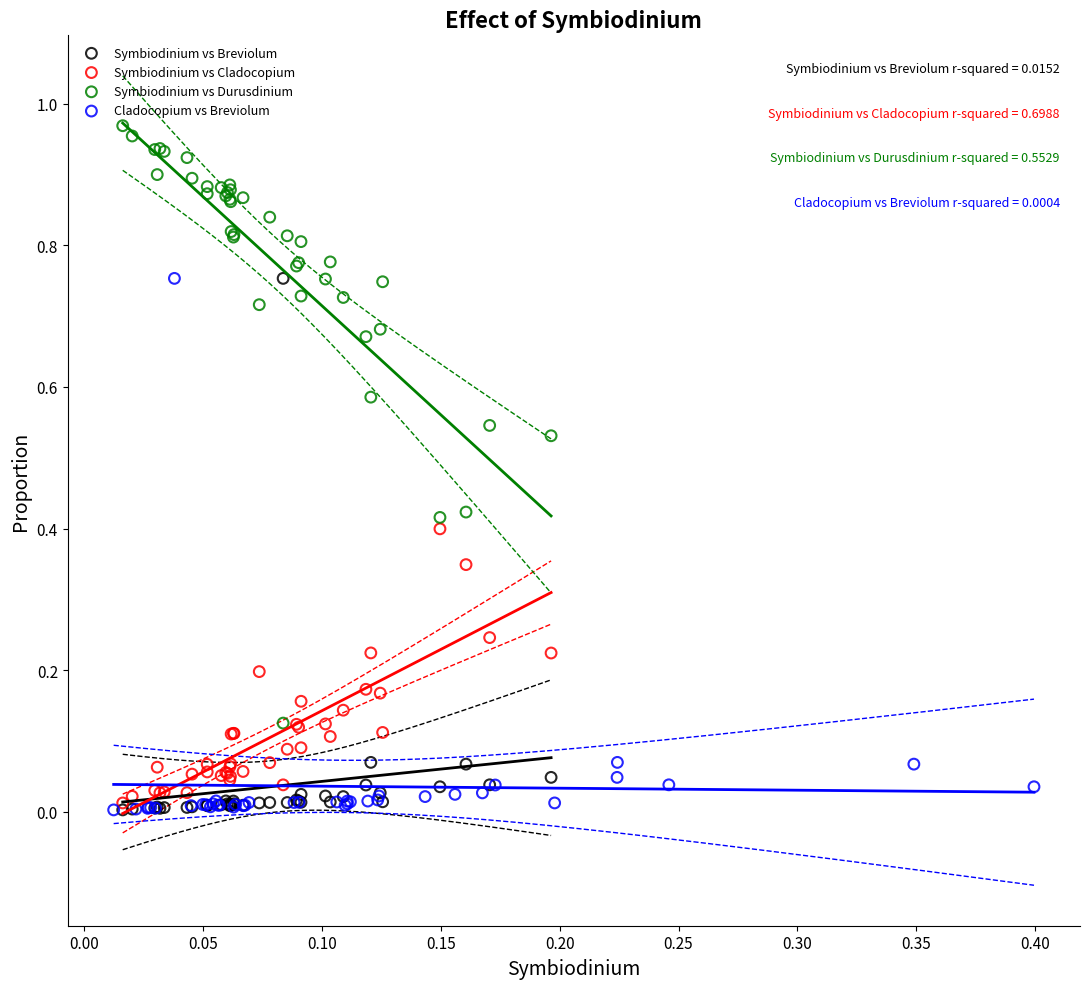

Which series has the largest Y range (max minus min)?

Symbiodinium vs Durusdinium